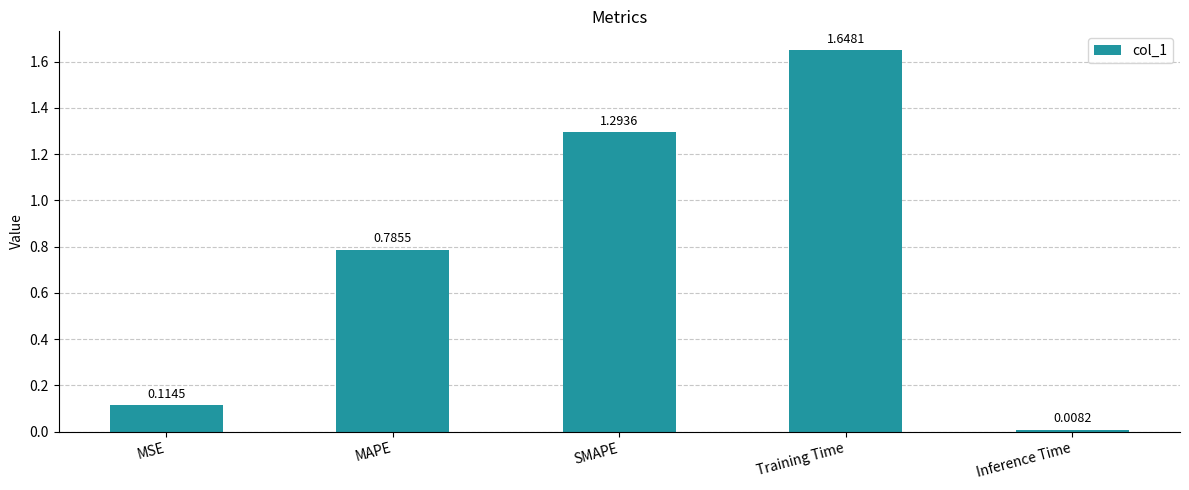

What is the label of the 5th bar from the right?

MSE